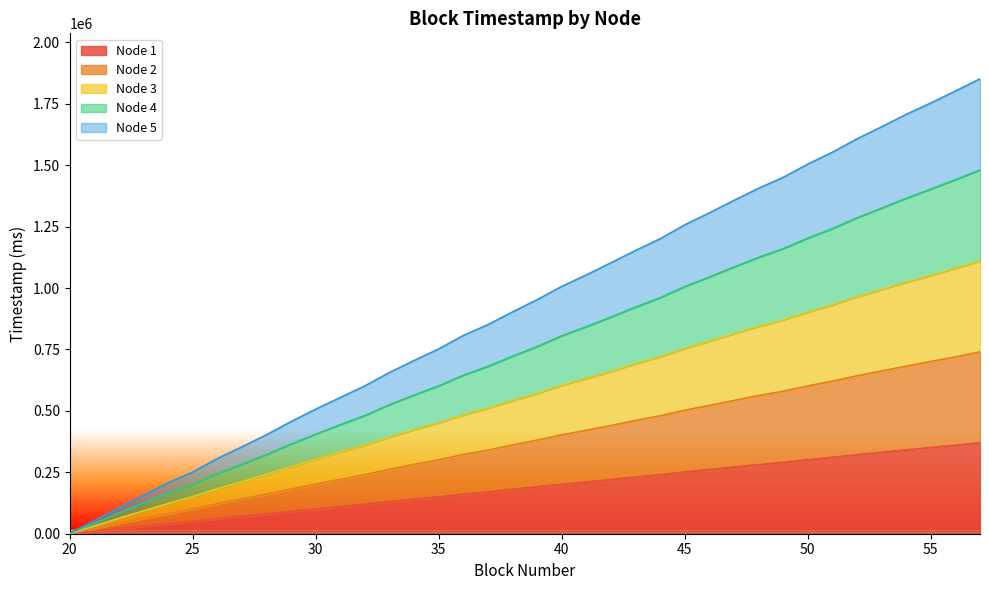

What is the value of the Node 1 point at the 36th from the left?

350622